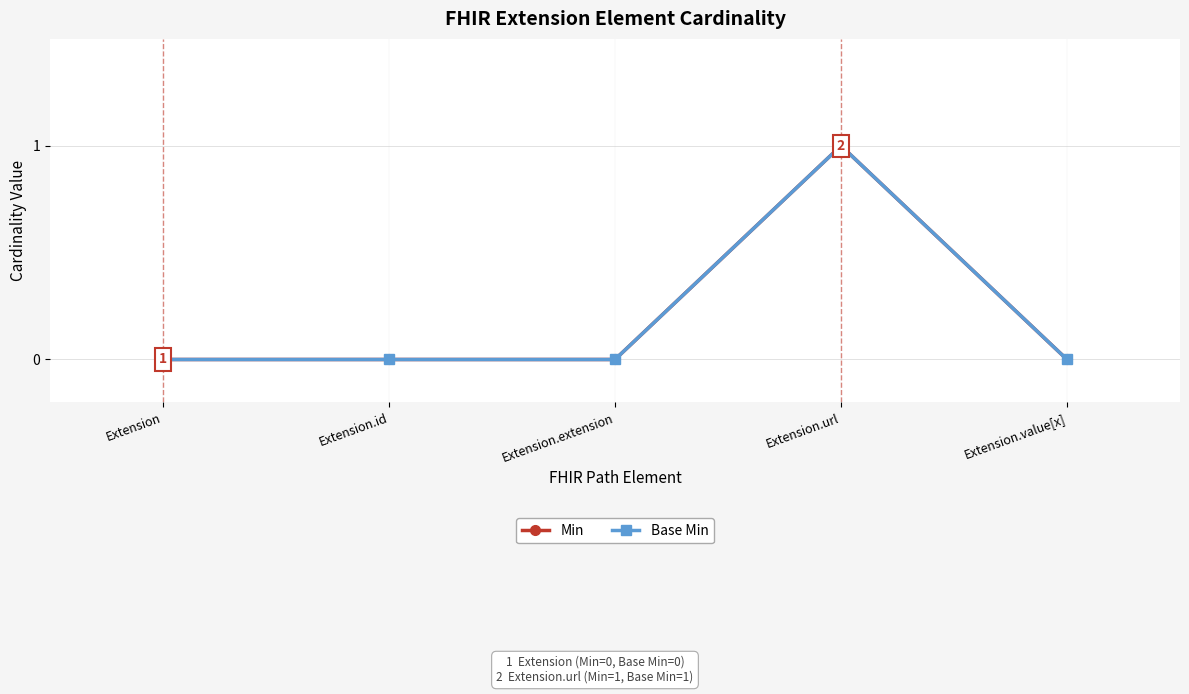

Is this an area chart (filled region under the line)?

No